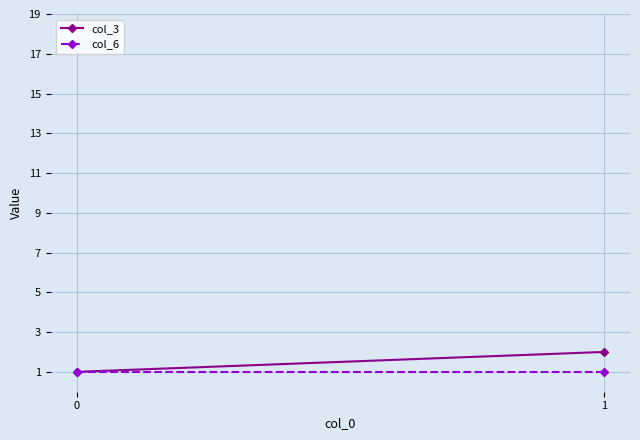

What is the sum of the col_6 values at 1 and 0?

2